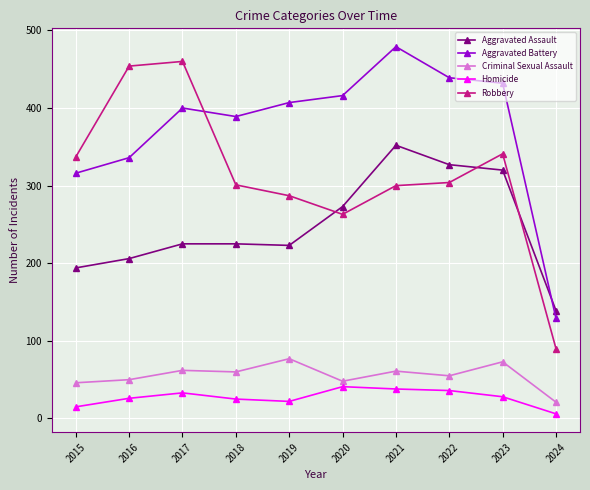

What is the maximum value shown in the chart?

479